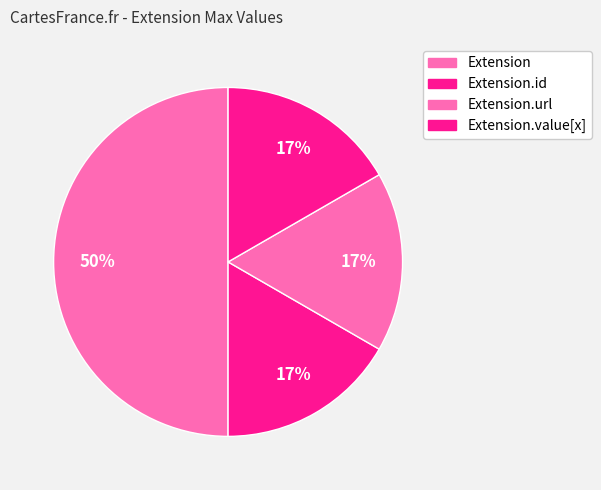

Count the number of slices in the pie.

4